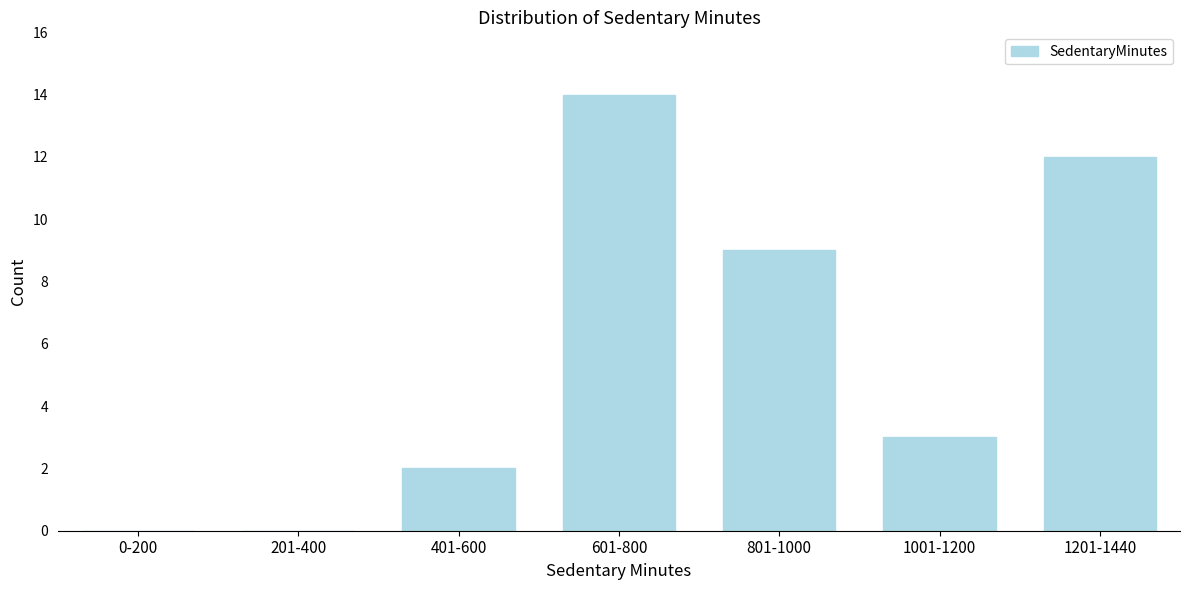

Reading right to left, extract all data points from this chart.

1201-1440=12	1001-1200=3	801-1000=9	601-800=14	401-600=2	201-400=0	0-200=0